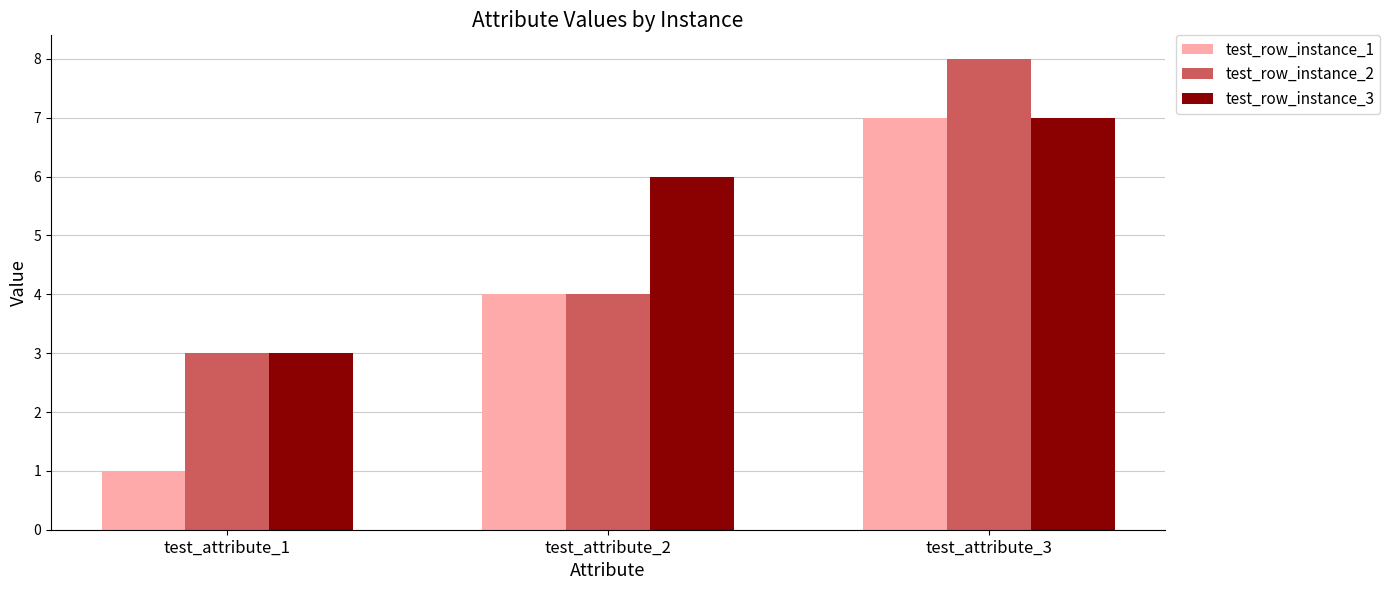

List the series in order of their overall mean, lowest first.

test_row_instance_1, test_row_instance_2, test_row_instance_3